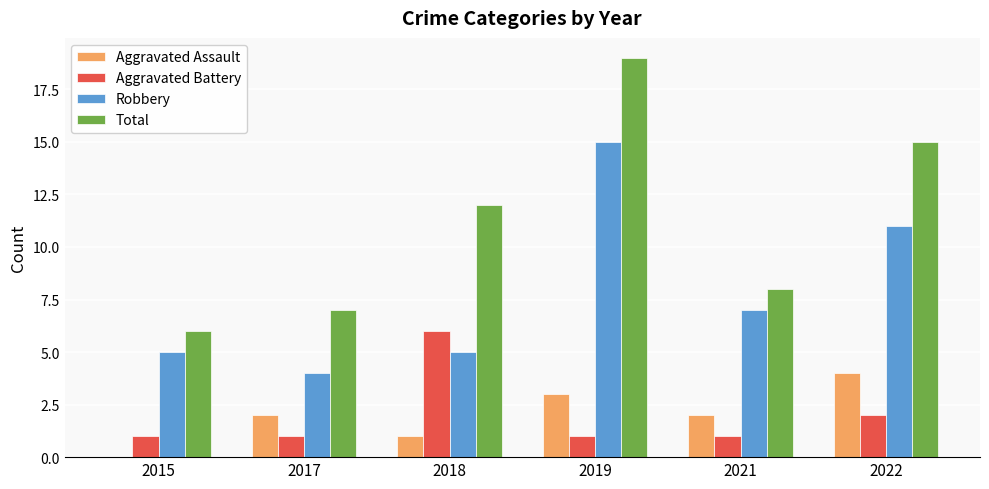

What is the average value of the Aggravated Assault series?

2